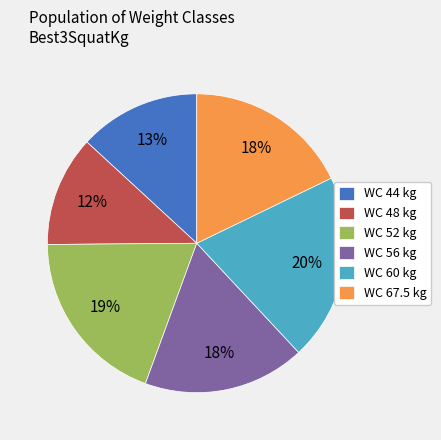

To the nearest percent, what is the difference between the largest and smallest slice percentages?

8%